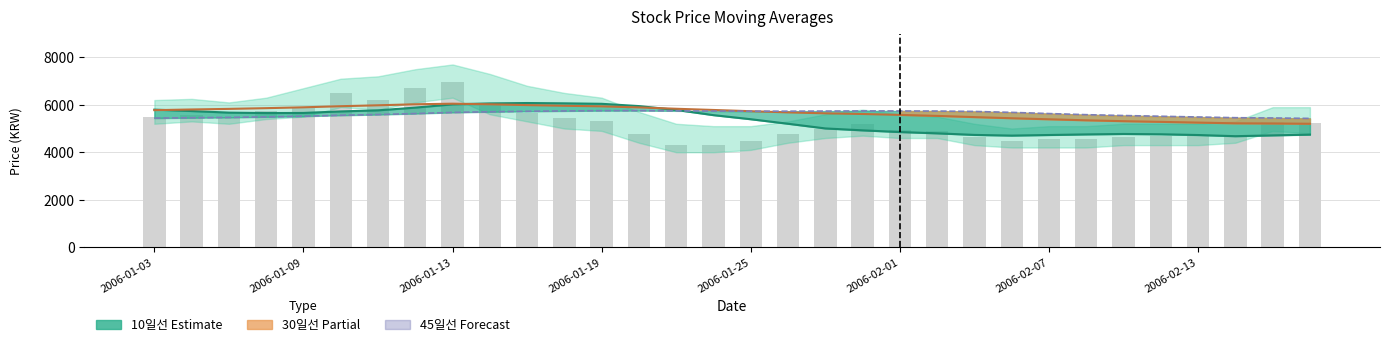

The value of Close at 2006-01-19 is 5300.0. True or false?

True